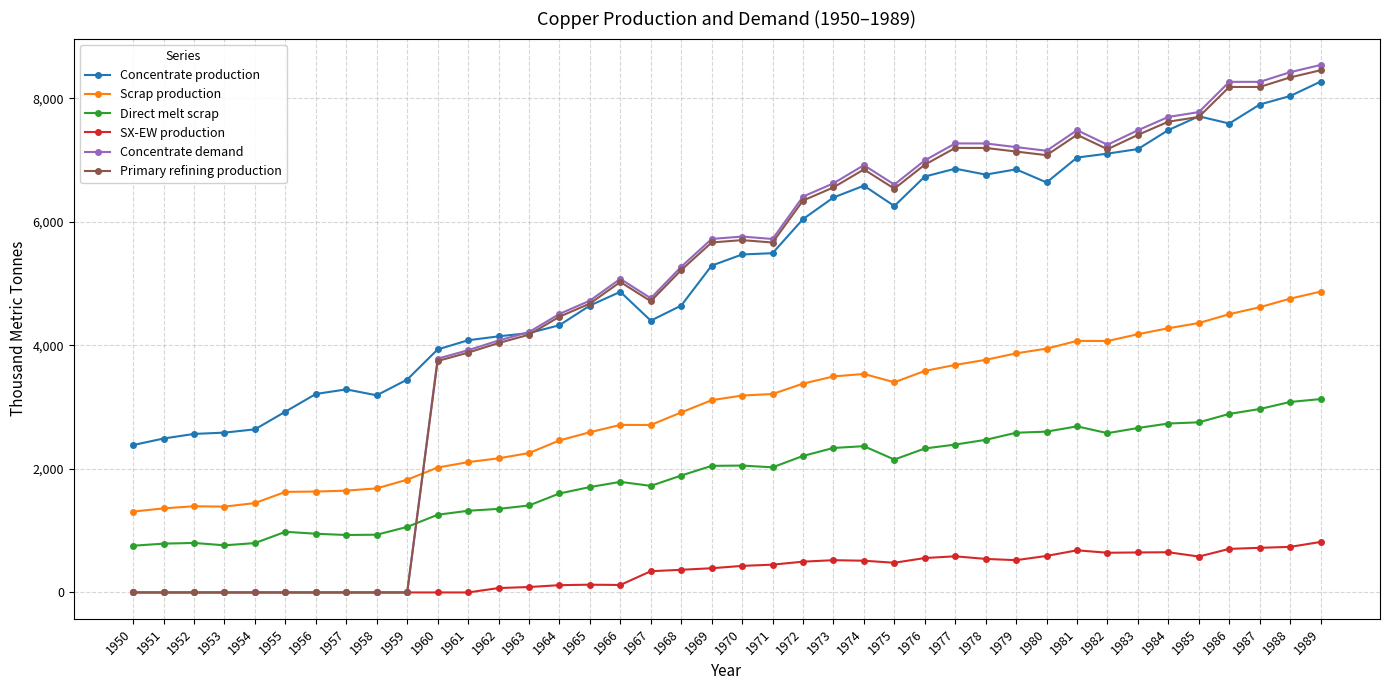

True or false: Concentrate production and SX-EW production intersect in this chart.

False